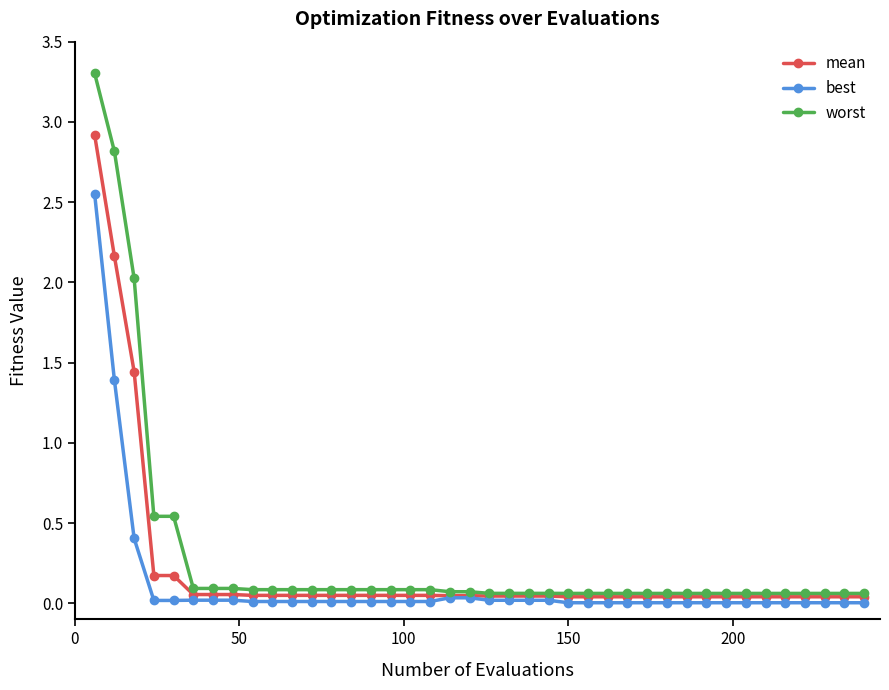

What is the difference between the second highest and second lowest values in the worst series?

2.8